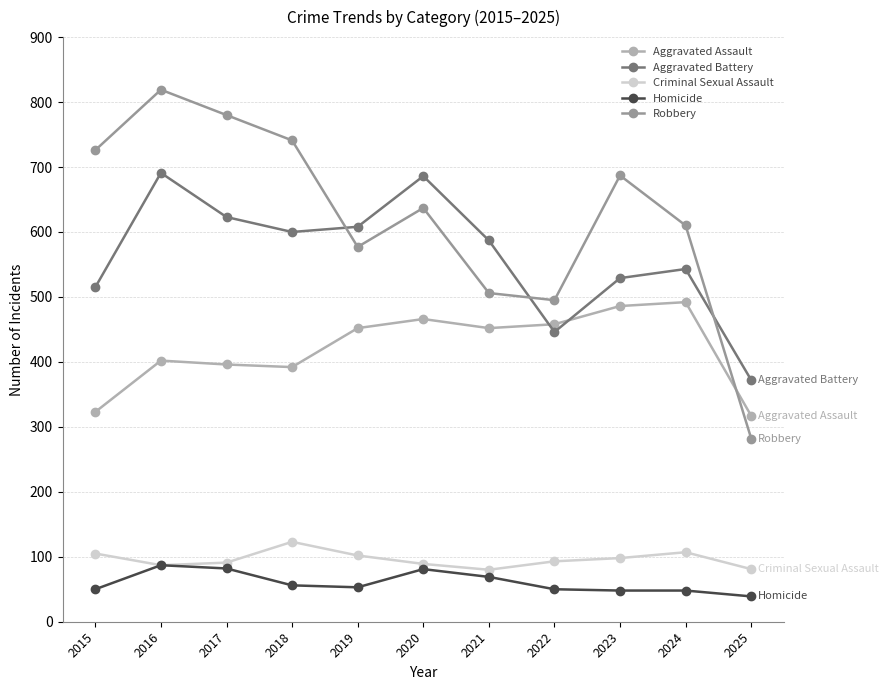

What is the lowest value of the Homicide series?

39